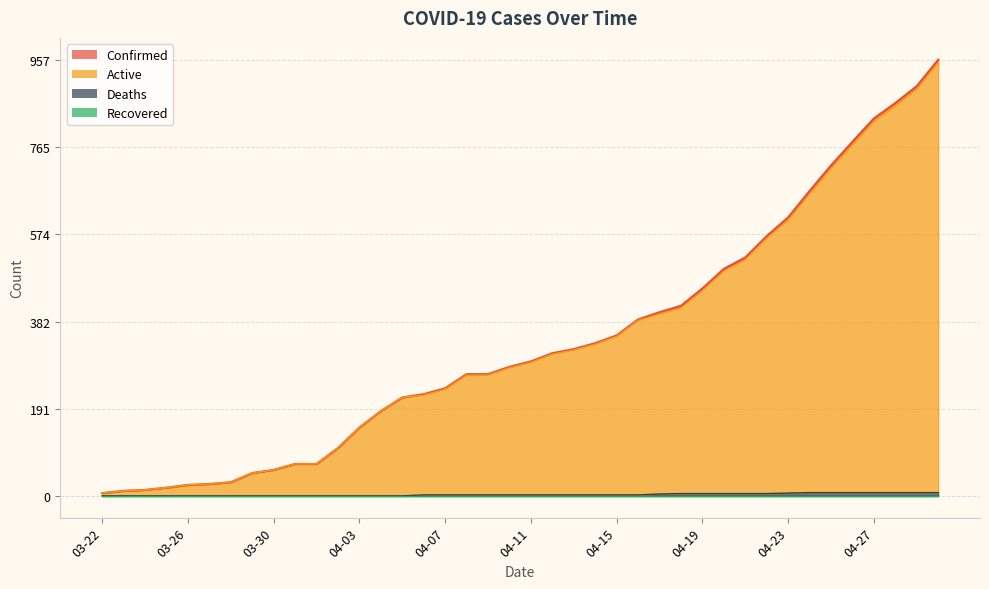

What is the greatest value displayed?

957